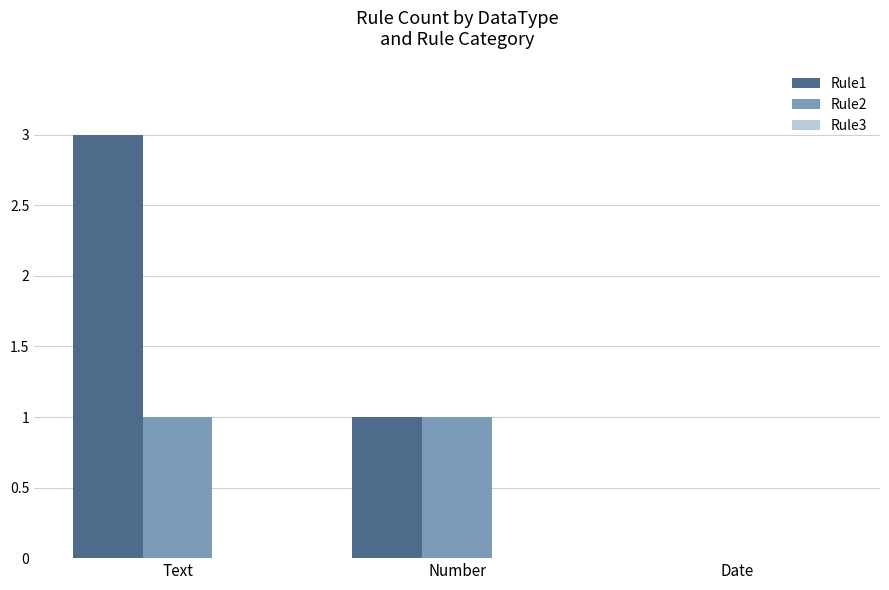

What is the maximum value shown in the chart?

3